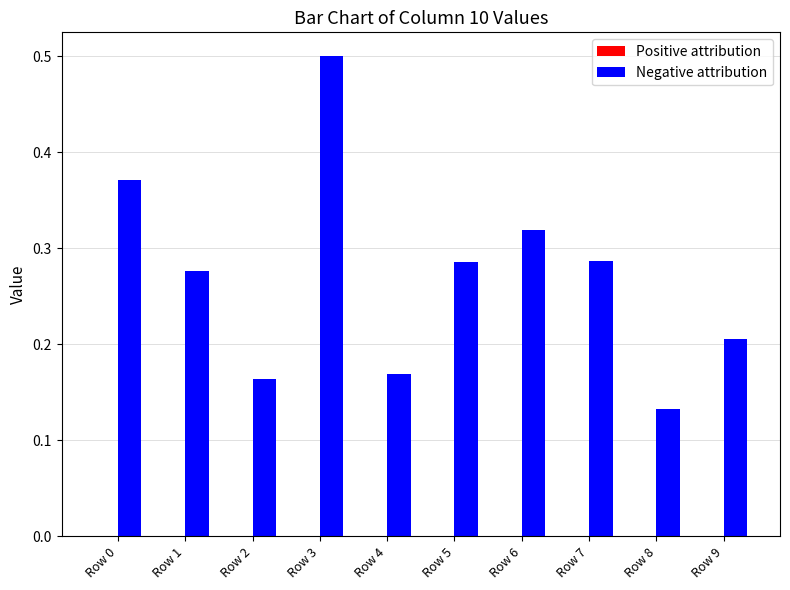

What is the maximum value shown in the chart?

0.5